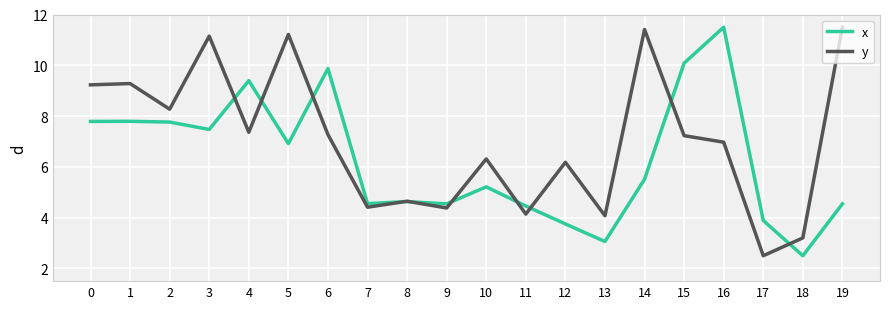

List the series in order of their overall mean, lowest first.

x, y